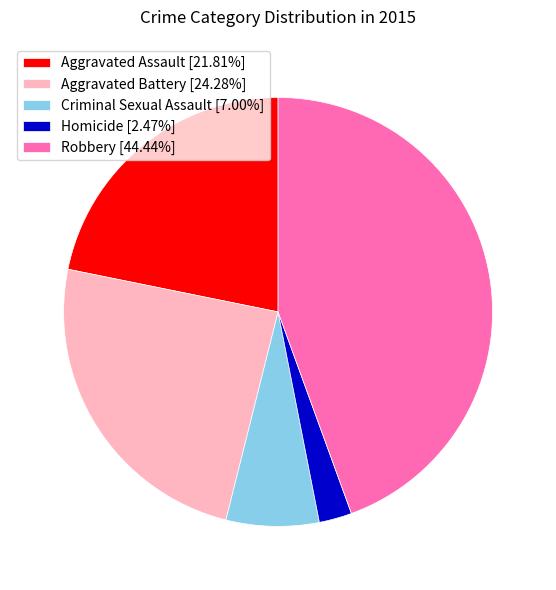

Combined, do Aggravated Assault and Criminal Sexual Assault account for over 50%?

No